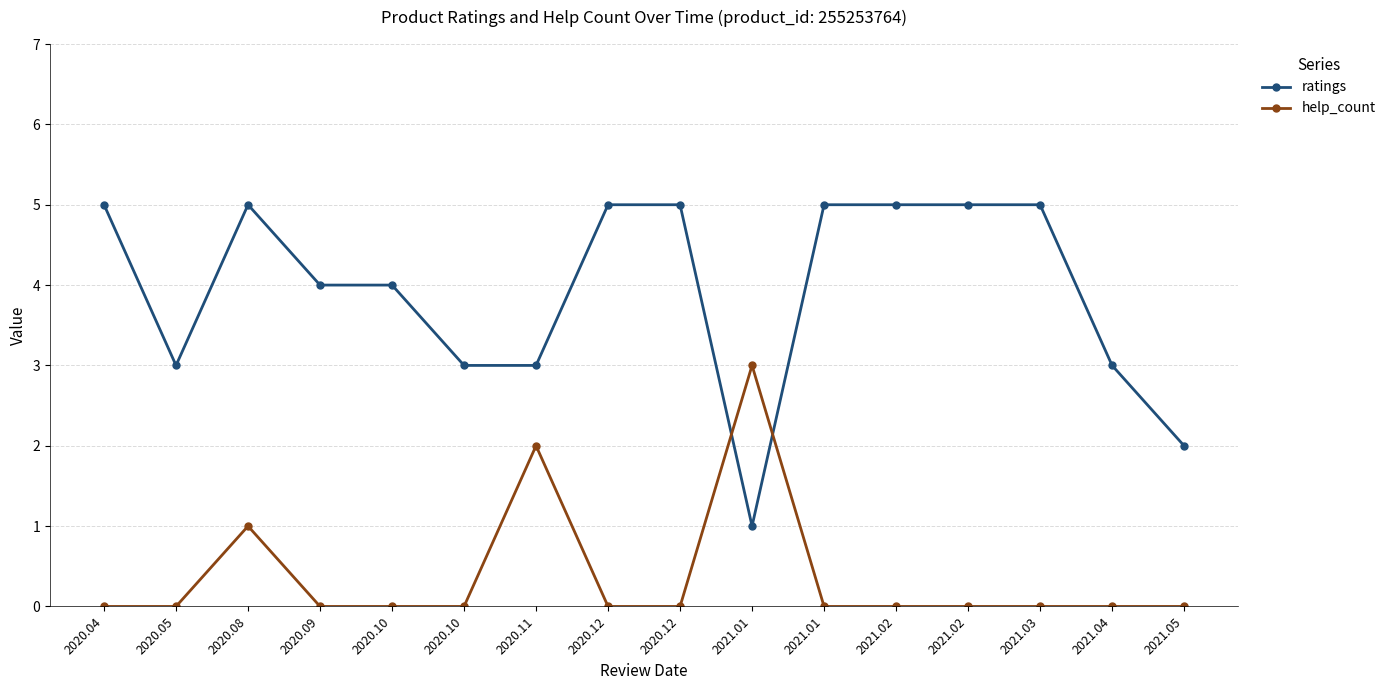

What is the total value across all series at 2020.04?

5